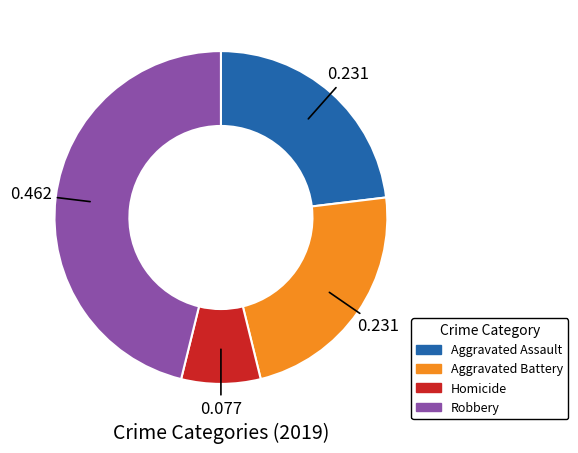

Does any single category account for the majority?

No